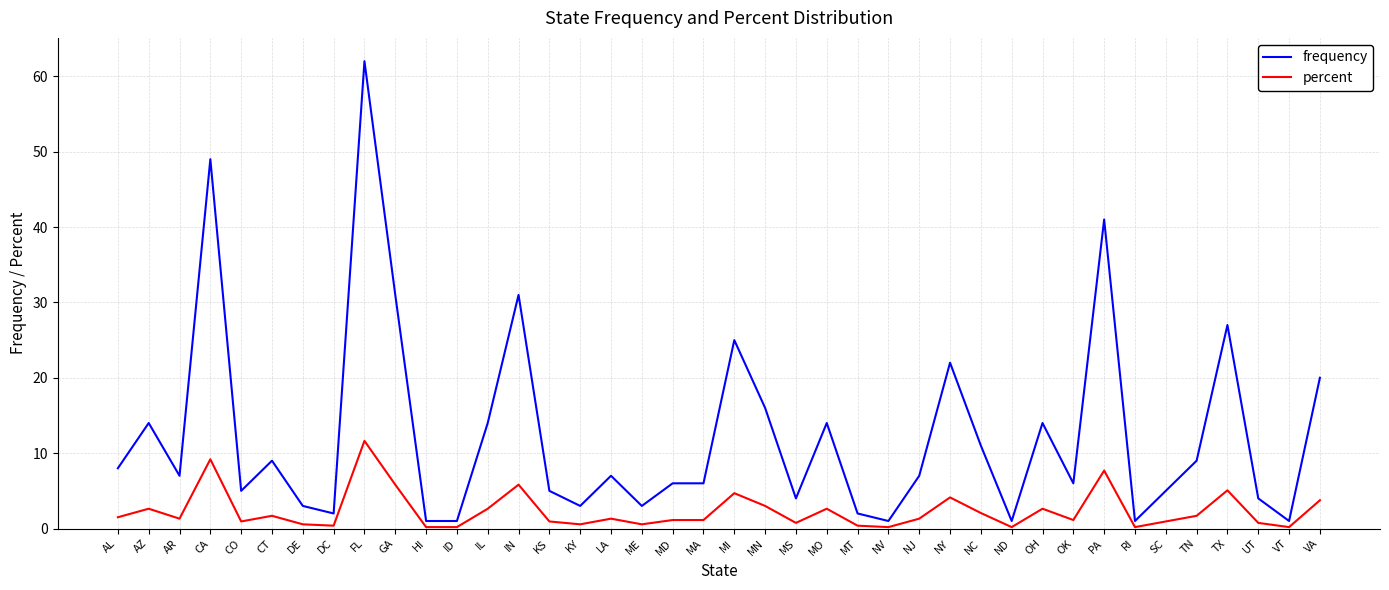

Count the number of data series in this chart.

2